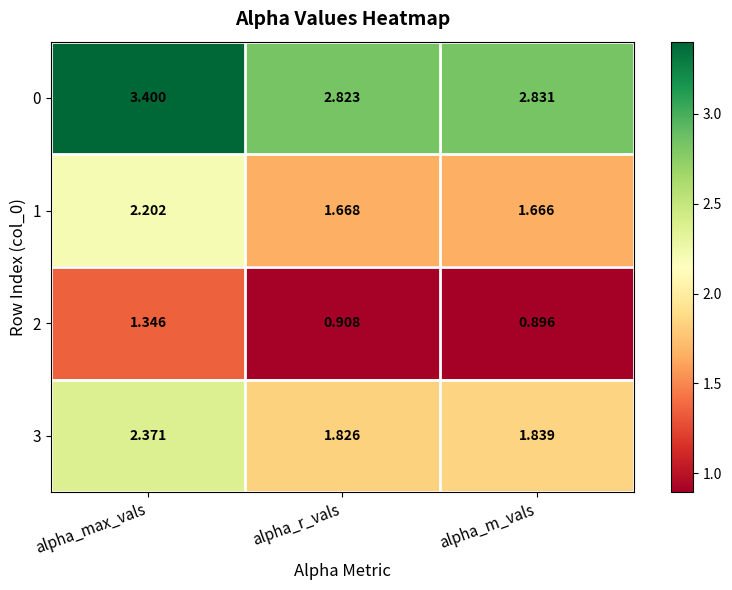

Rank the categories by 0 value from highest to lowest.

alpha_max_vals, alpha_m_vals, alpha_r_vals